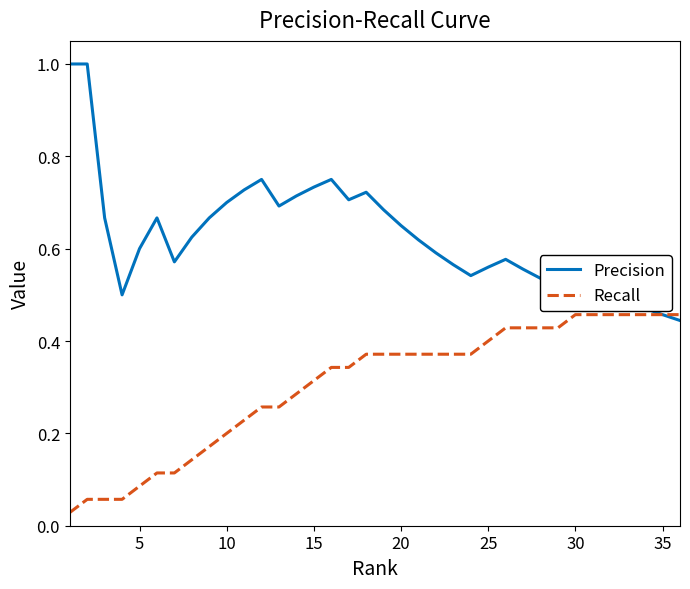

Which series has the largest total across all categories?

Precision